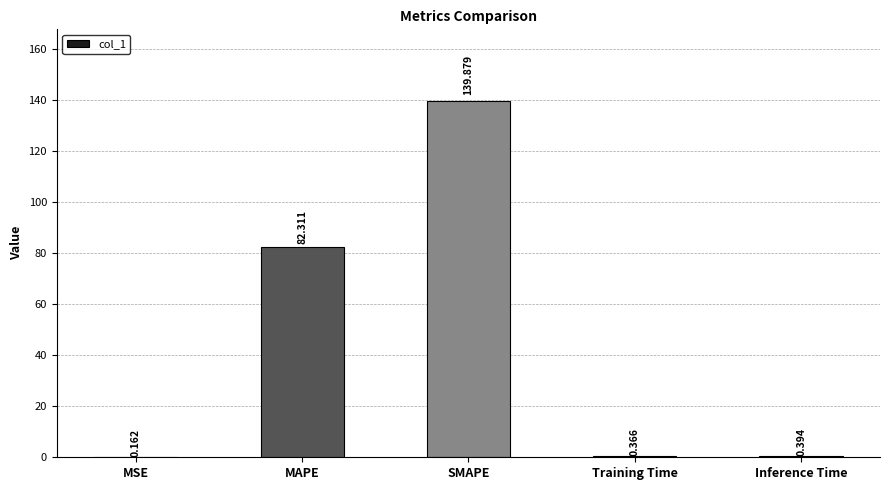

Which has a higher value, MAPE or MSE?

MAPE